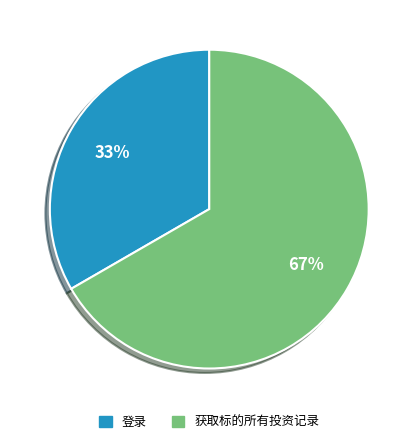

To the nearest percent, what percentage of the pie is 获取标的所有投资记录?

67%